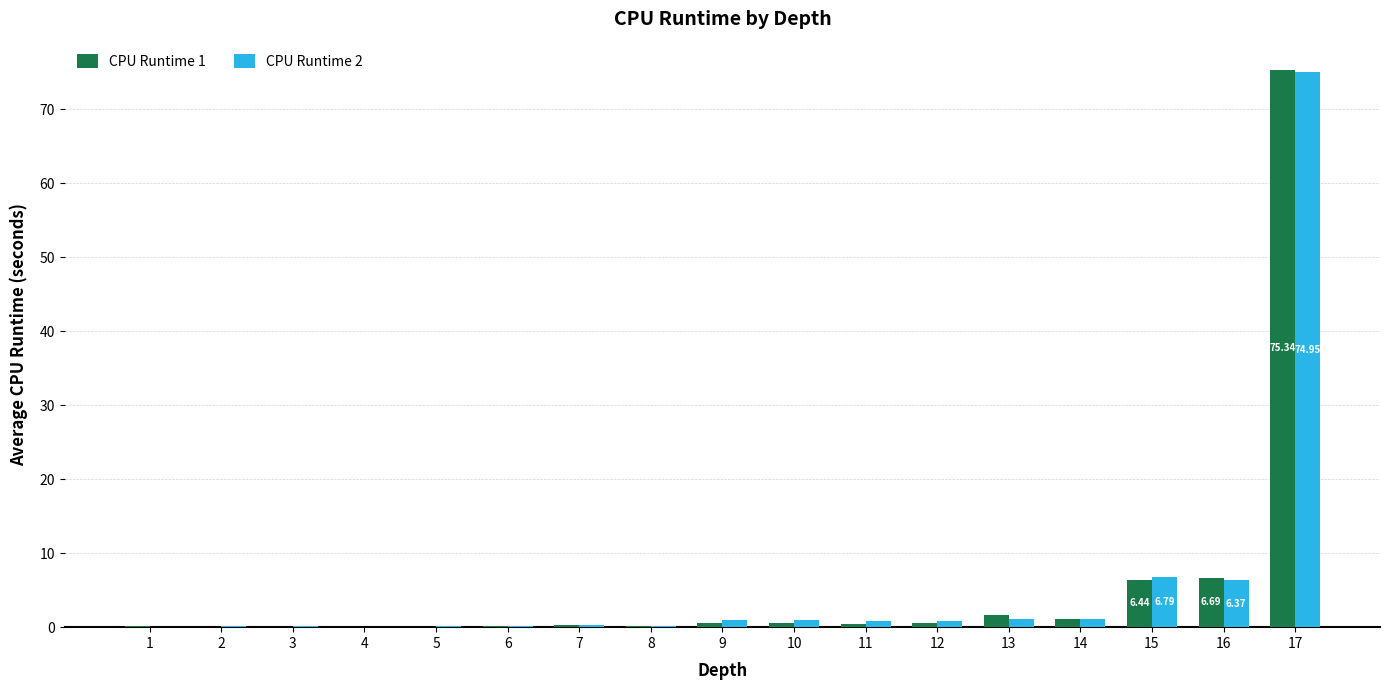

At which category is the sum across all series the highest?

17